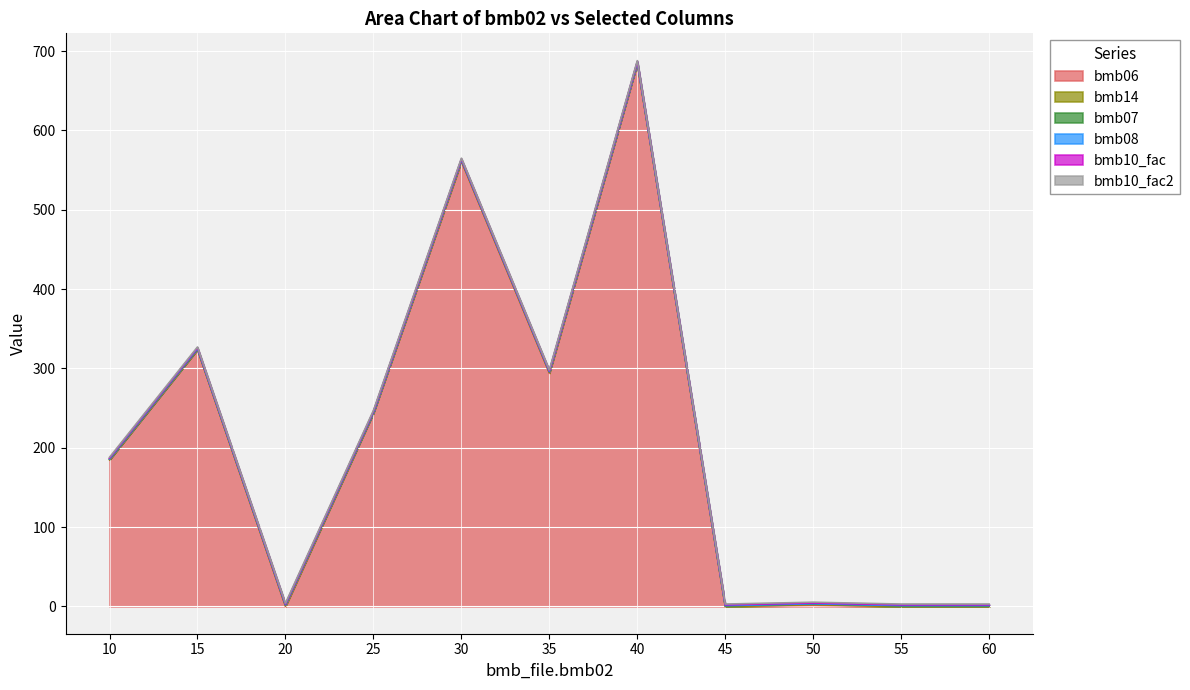

At which label does bmb10_fac2 reach its minimum?

10